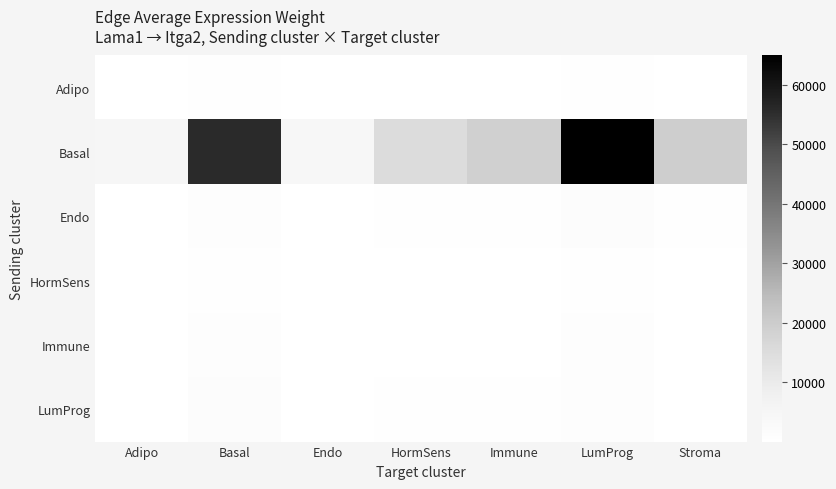

List the series in order of their peak value, highest first.

Basal, LumProg, Endo, Immune, Adipo, HormSens